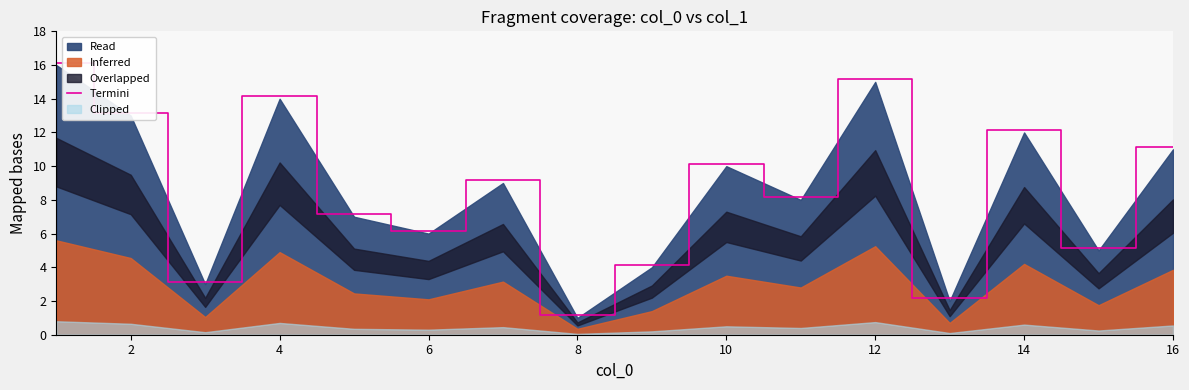

Is it true that Termini equals 10.2 at 10?

True